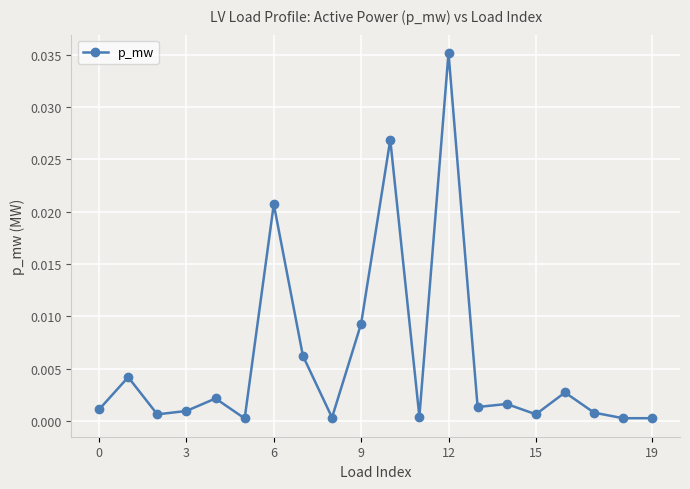

True or false: there are more than 1 points higher than both neighbors.

True